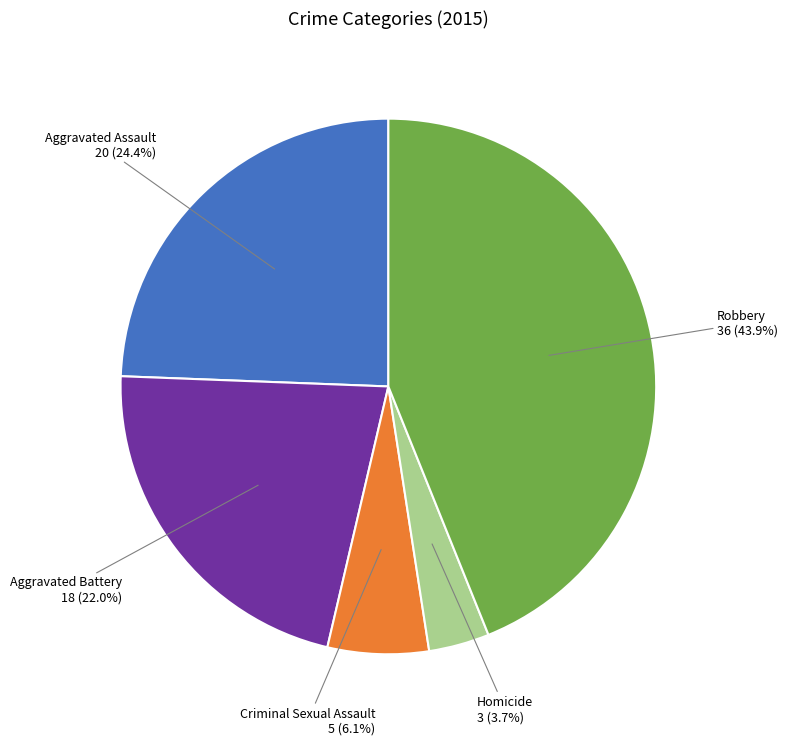

To the nearest percent, what percentage of the pie is Robbery?

44%